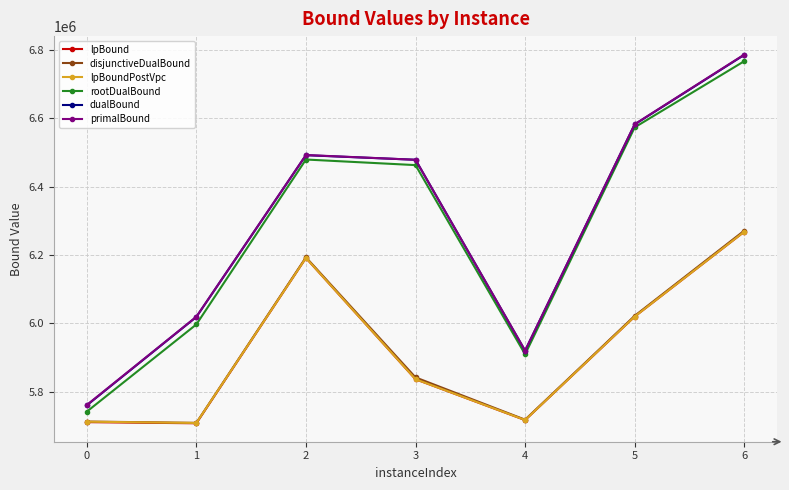

In rootDualBound, how many points are higher than both neighbors (excluding endpoints)?

1